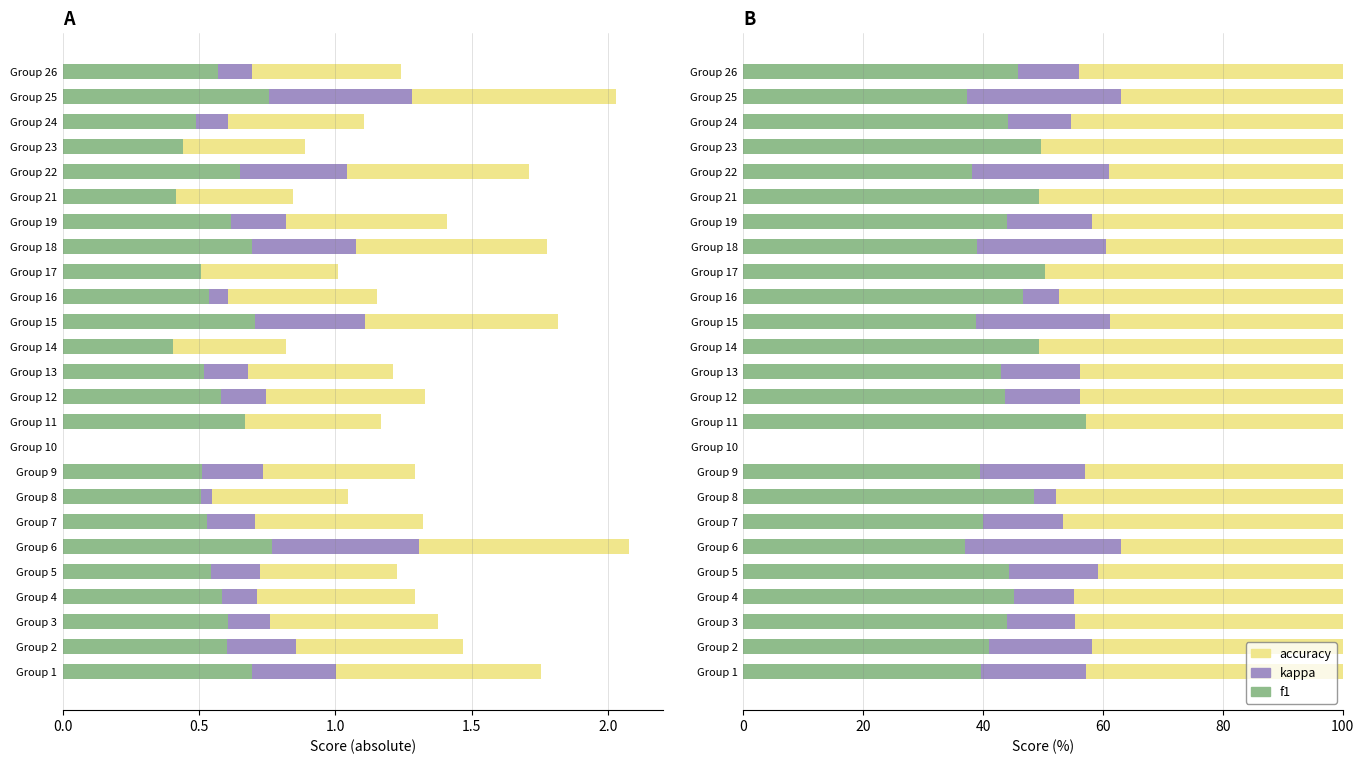

What is the difference between the second highest and second lowest values in the kappa series?

25.7